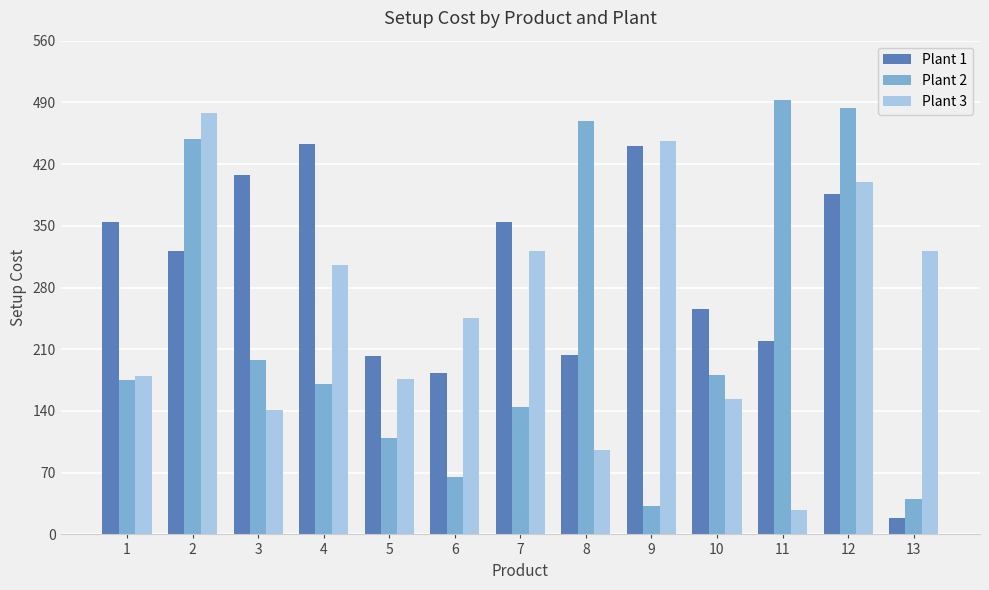

What is the difference between the highest and lowest values at 12?

98